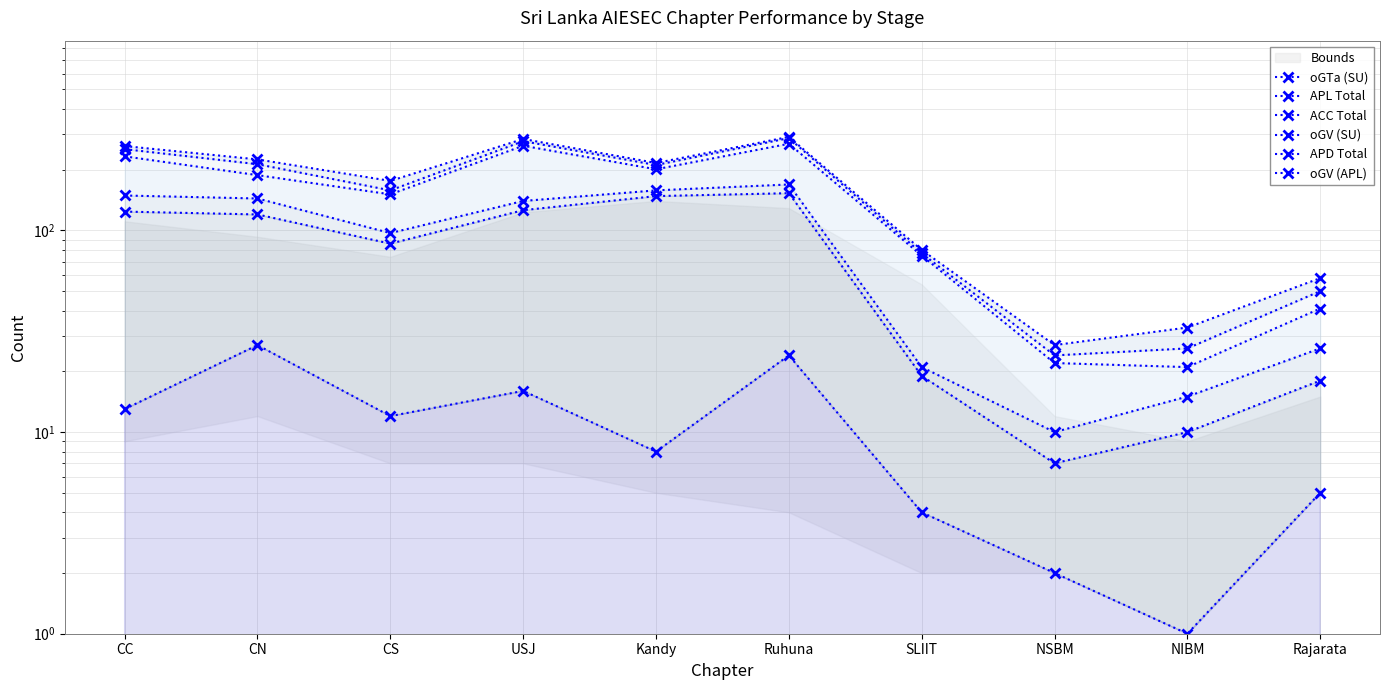

The value of oGTa (SU) at Rajarata is 7. True or false?

False